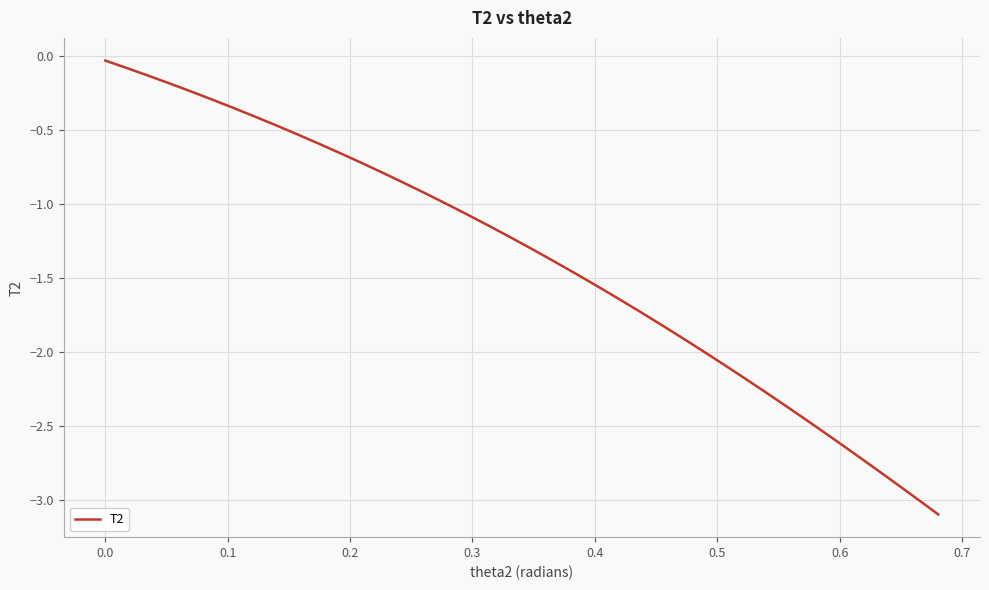

What is the difference between the maximum and minimum values?

3.1